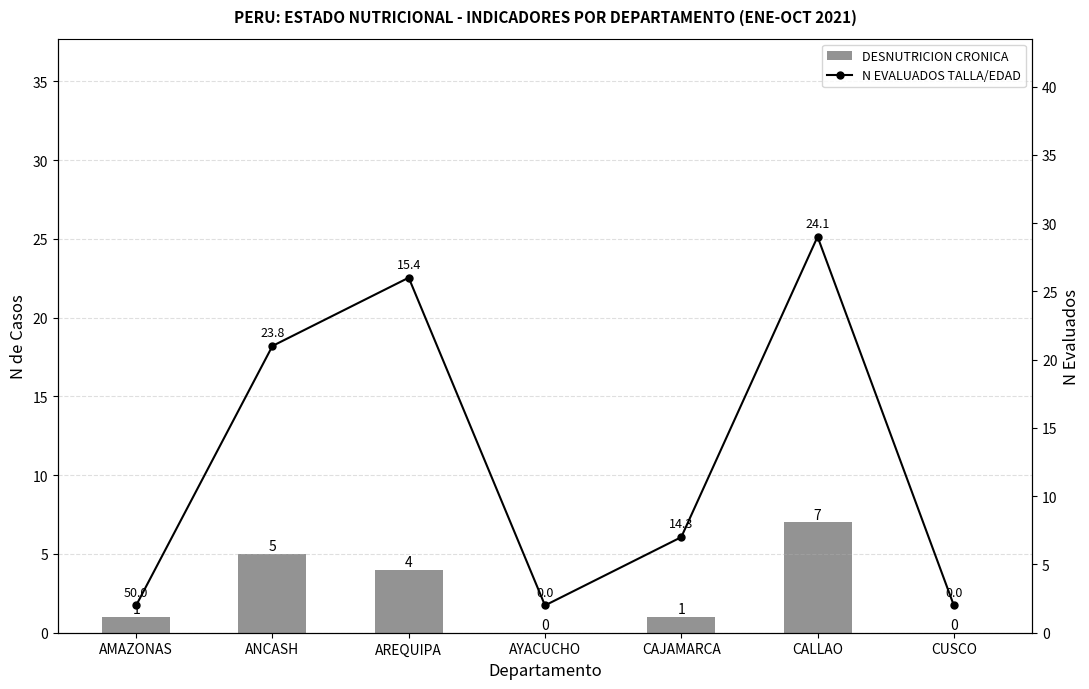

How many series are shown in this chart?

2